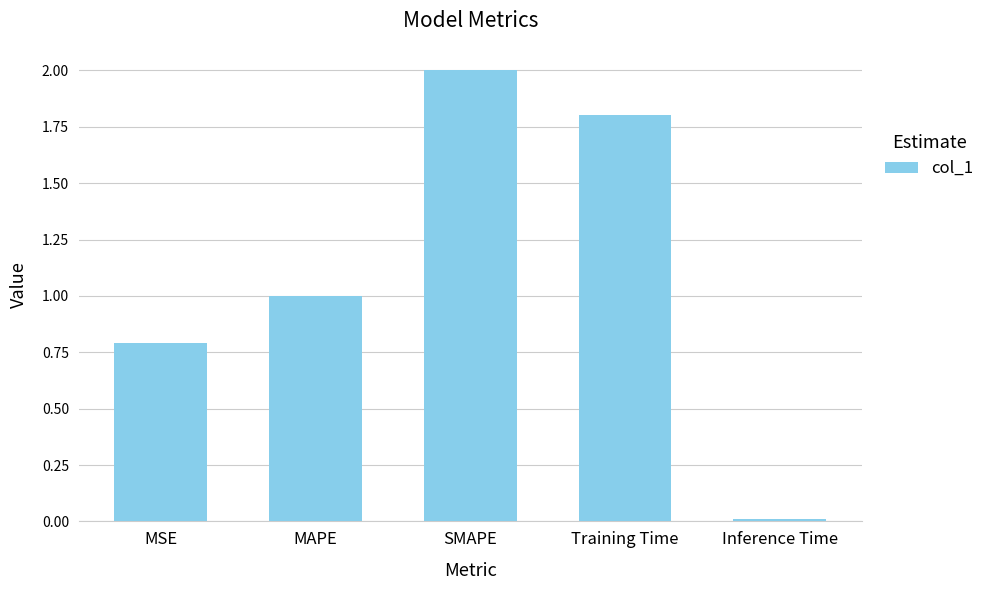

What is the sum of all values?

5.6